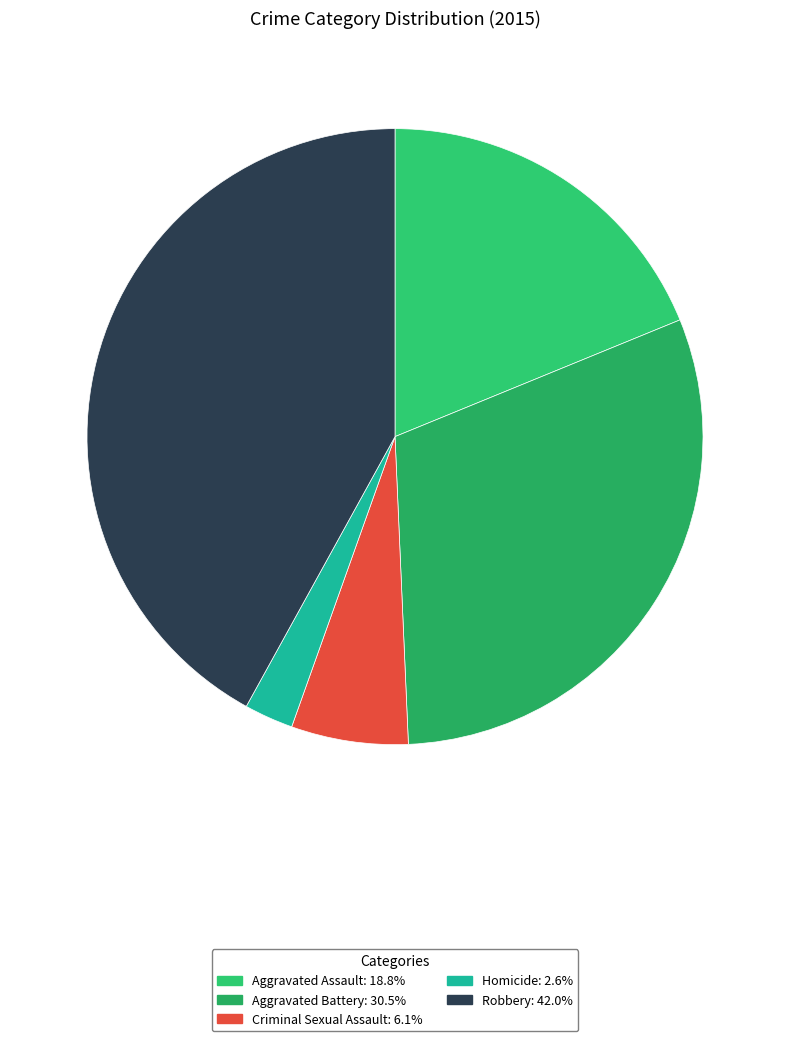

True or false: Aggravated Assault accounts for 34% of the total.

False